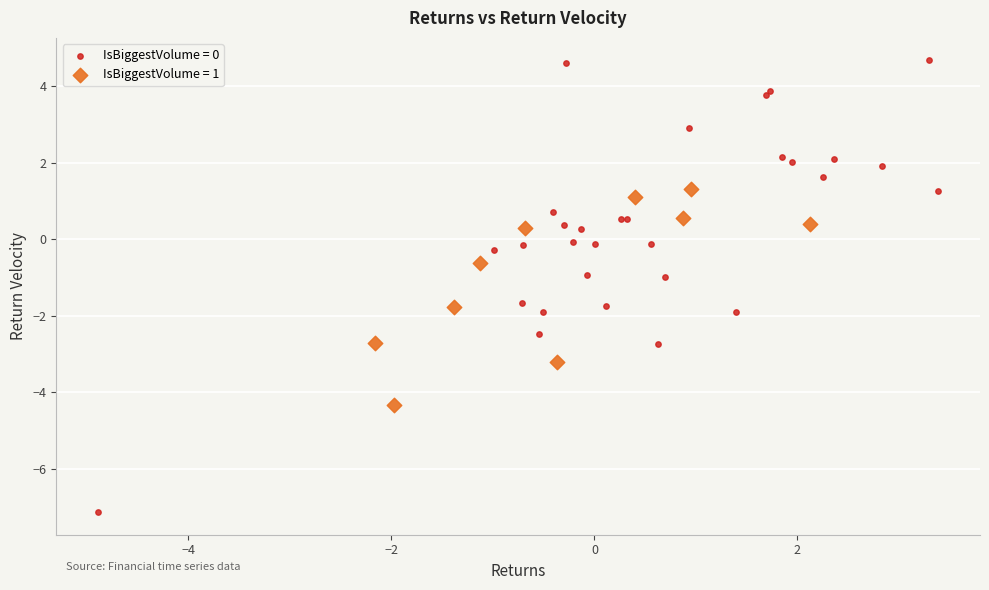

Which series has the widest spread of Y values?

IsBiggestVolume = 0